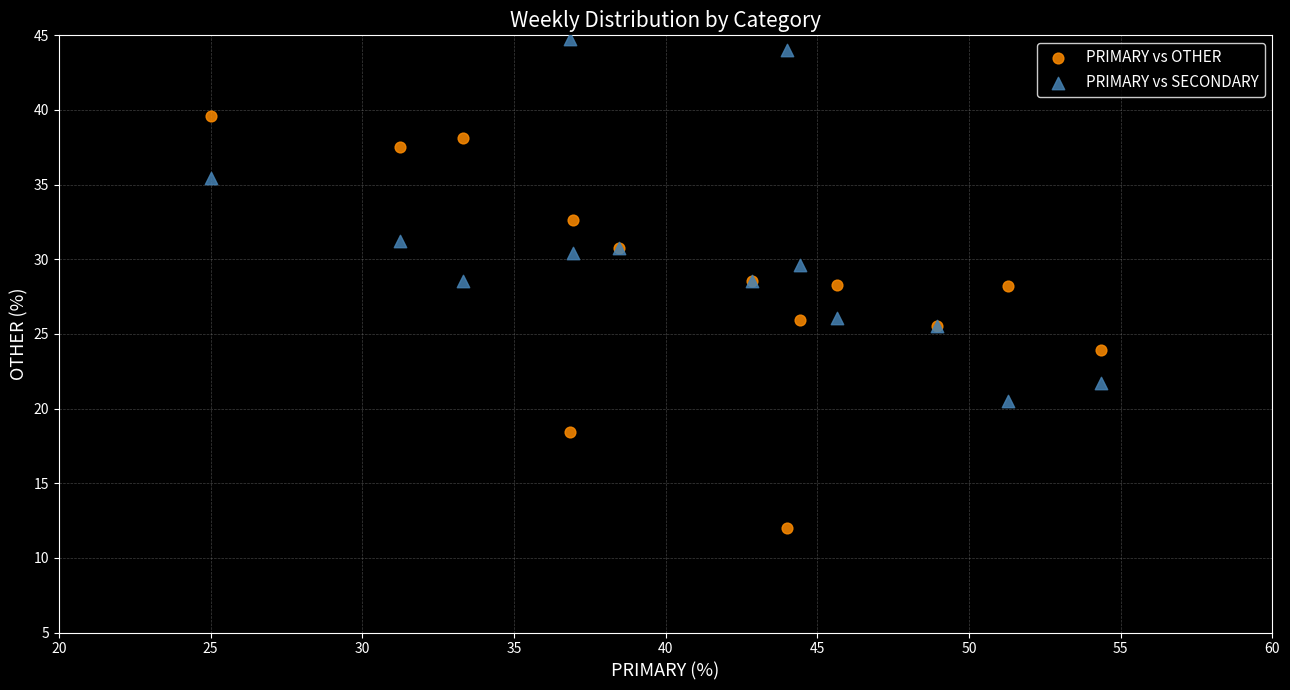

Which series reaches the minimum Y coordinate?

PRIMARY vs OTHER